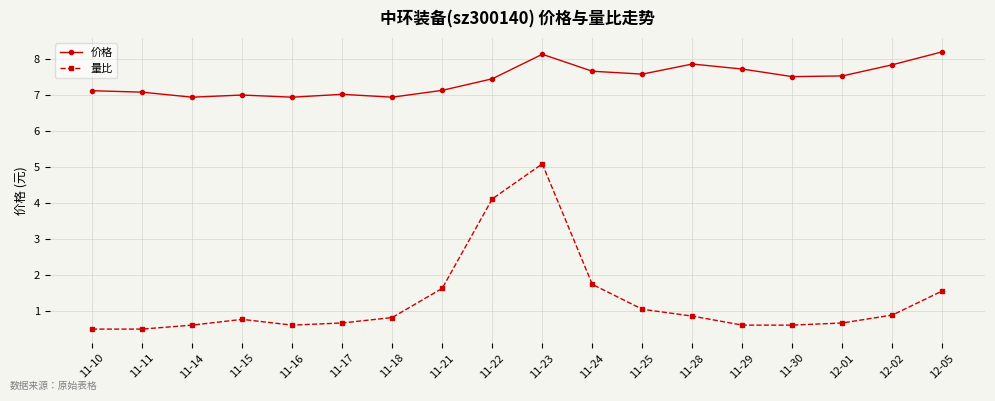

What is the spread (max minus min) of values at 11-14?

6.3